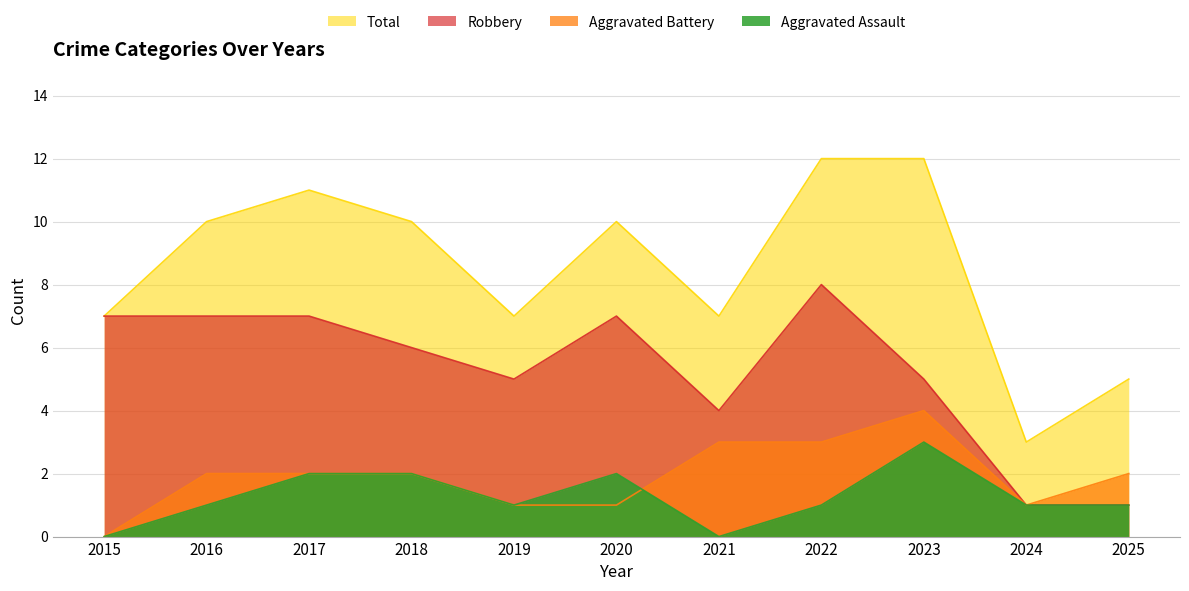

True or false: Aggravated Battery has more than 2 interior local peaks.

False